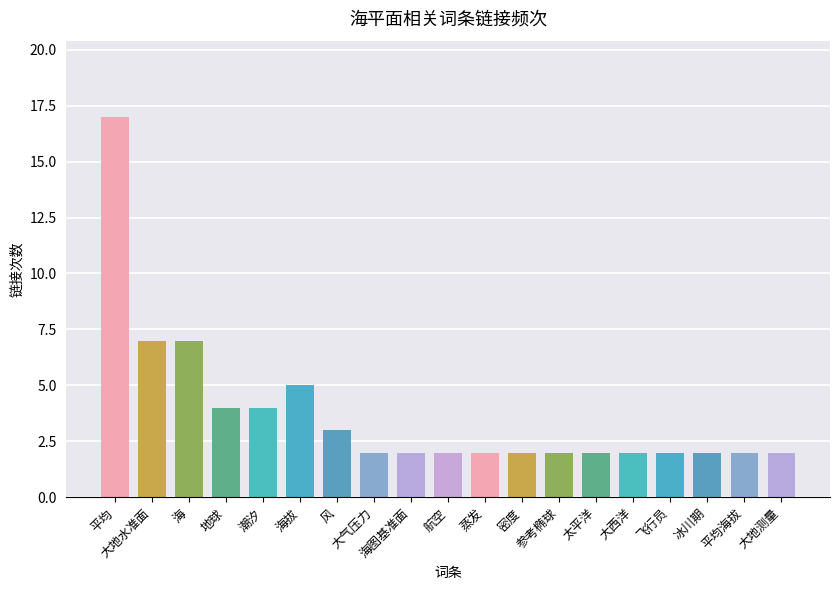

Approximately how many times larger is the value at 飞行员 compared to 冰川期?

1.0